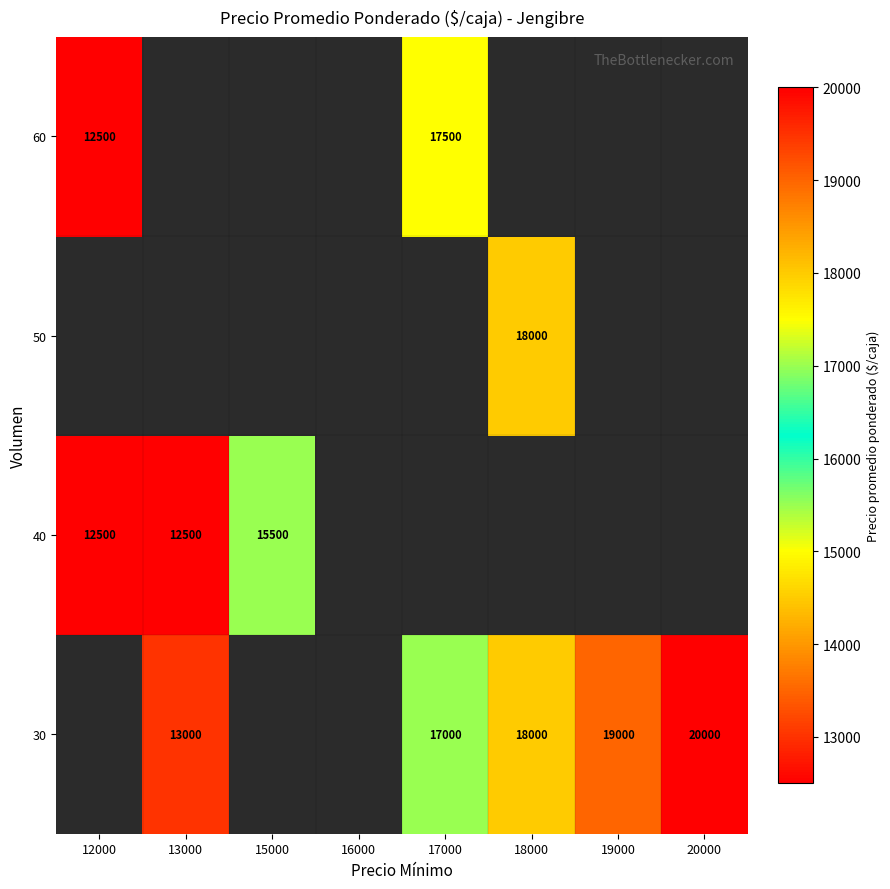

The 40 series shows 12500 at 12000. True or false?

True